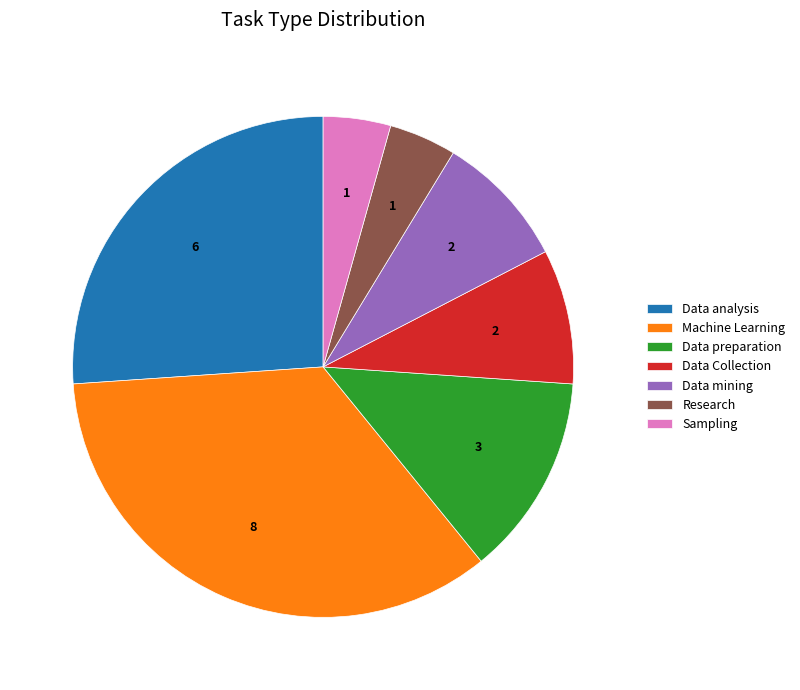

Do Machine Learning and Research together represent more than half of the pie?

No